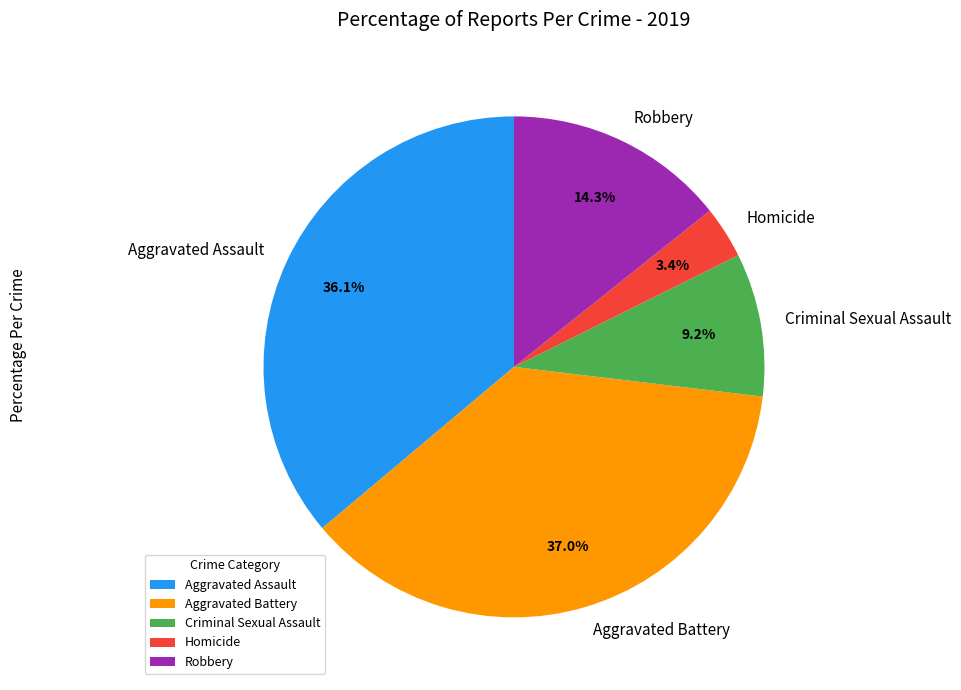

Is it true that Aggravated Battery is 29% of the pie?

False